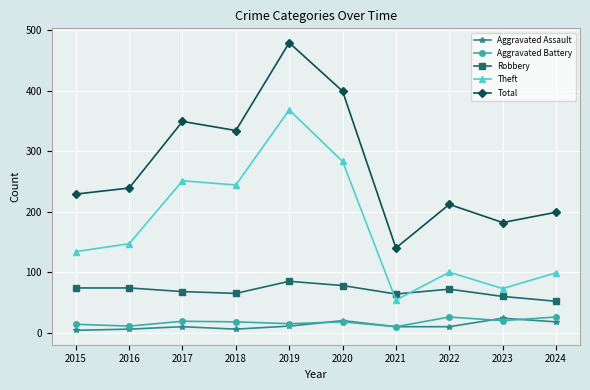

True or false: Theft and Aggravated Battery cross at least once.

False